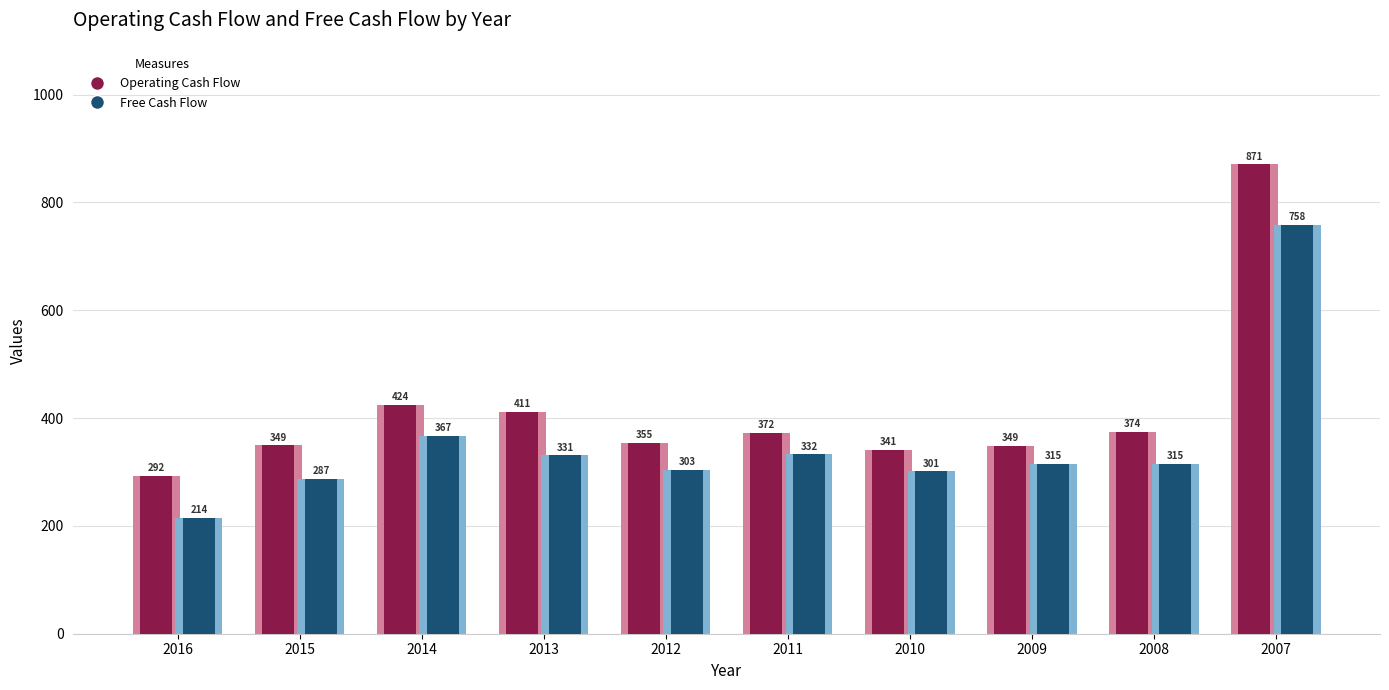

List the series in order of their peak value, highest first.

Operating Cash Flow, Free Cash Flow